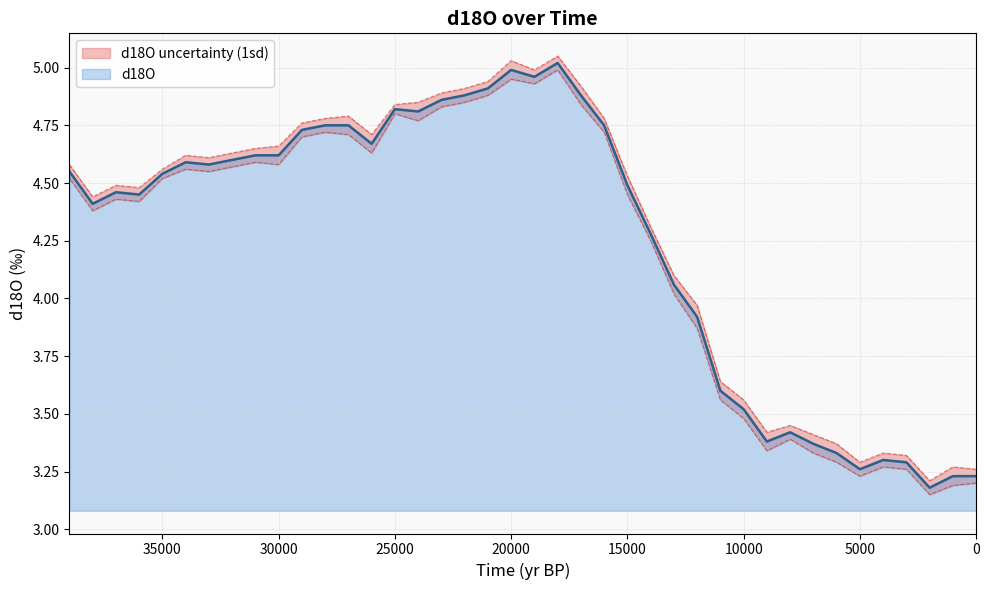

Rank the categories by value from lowest to highest.

2000, 0, 1000, 5000, 3000, 4000, 6000, 7000, 9000, 8000, 10000, 11000, 12000, 13000, 14000, 38000, 36000, 37000, 15000, 35000, 39000, 33000, 34000, 32000, 30000, 31000, 26000, 29000, 16000, 27000, 28000, 24000, 25000, 23000, 17000, 22000, 21000, 19000, 20000, 18000